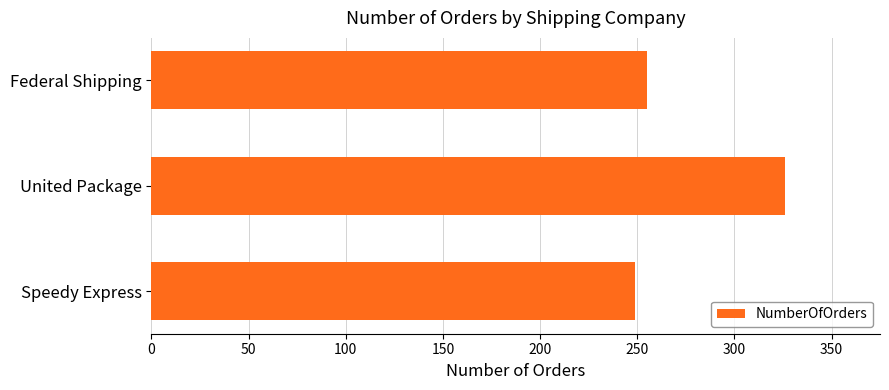

List the labels in order of value, smallest first.

Speedy Express, Federal Shipping, United Package